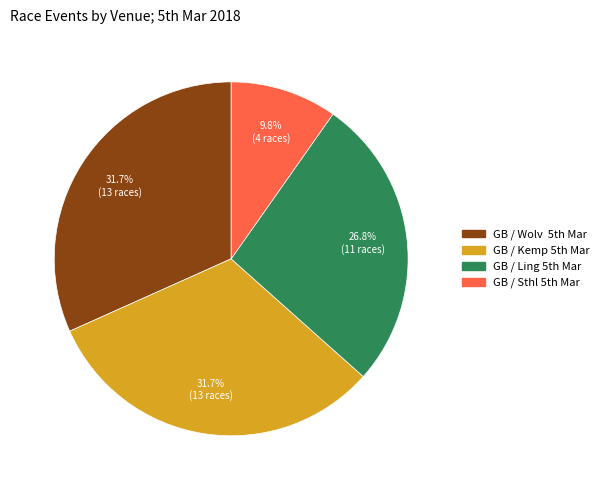

Count the number of slices in the pie.

4